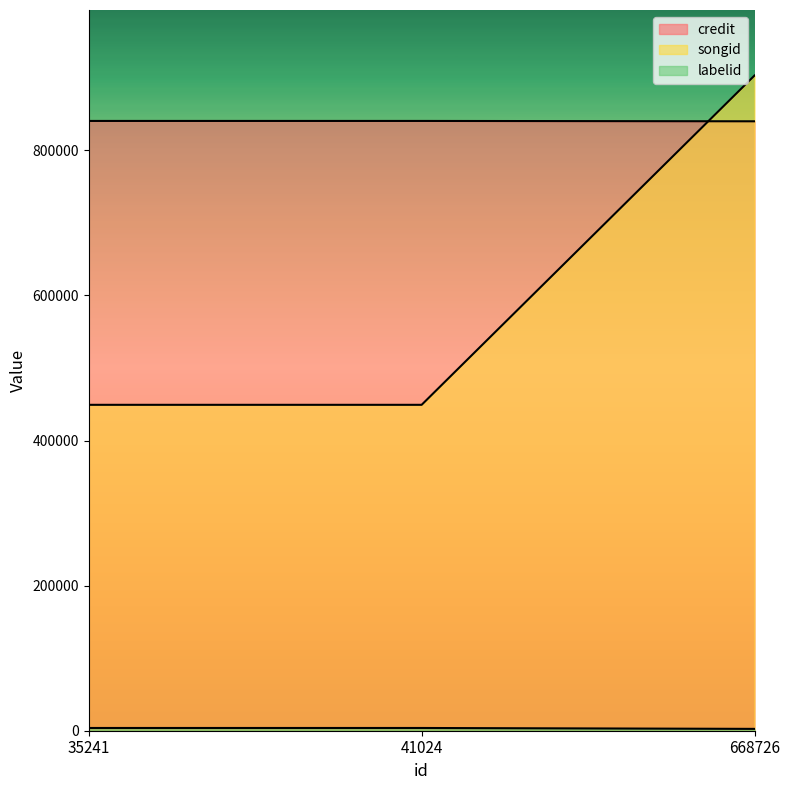

At which category is the sum across all series the highest?

668726